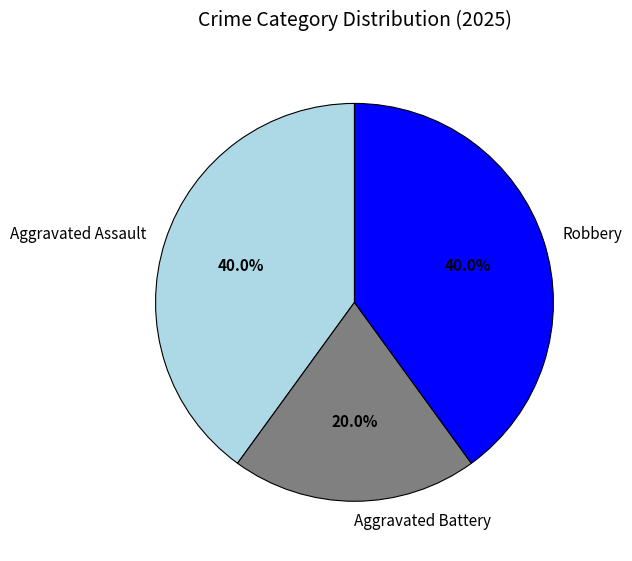

Count the number of slices in the pie.

3